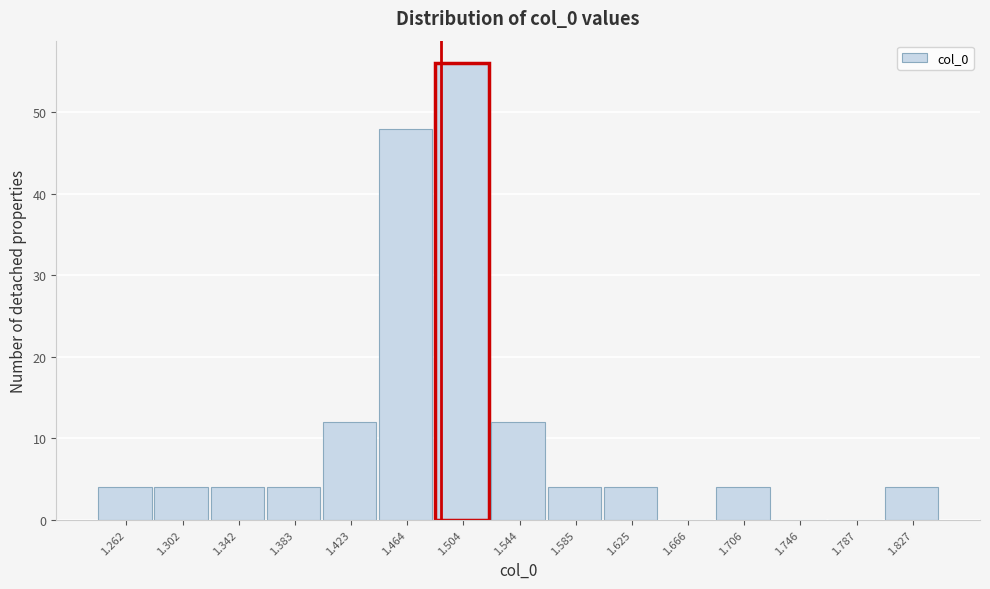

Reading left to right, transcribe all the data shown in this chart.

1.262=4	1.302=4	1.342=4	1.383=4	1.423=12	1.464=48	1.504=56	1.544=12	1.585=4	1.625=4	1.666=0	1.706=4	1.746=0	1.787=0	1.827=4